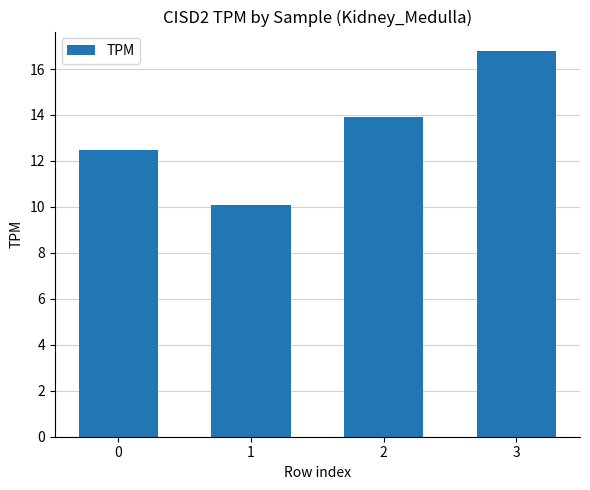

What is the average value?

13.3